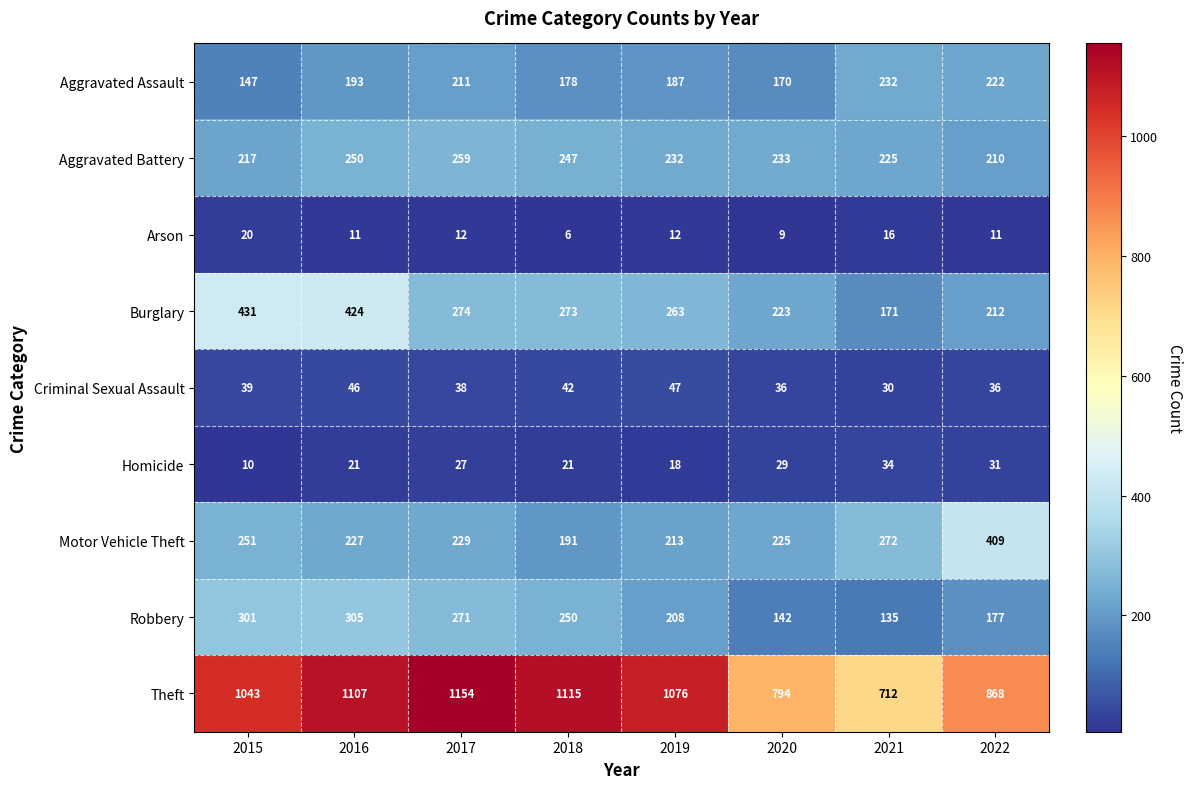

The value of Robbery at 2021 is 135. True or false?

True